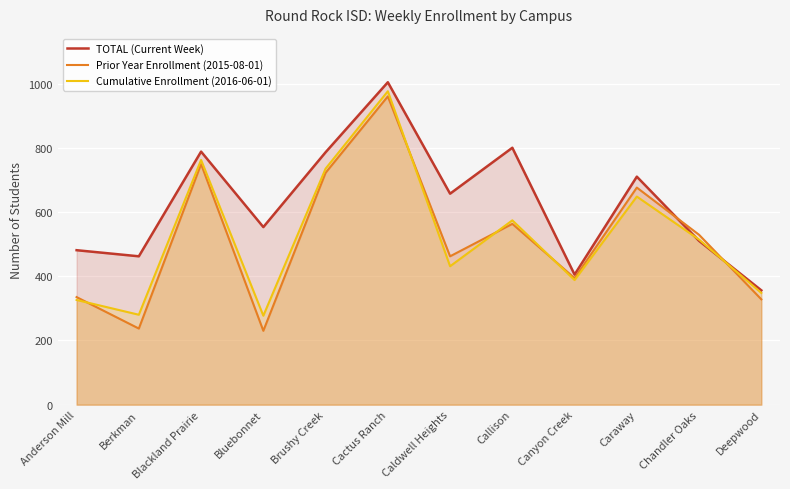

What is the minimum value for TOTAL (Current Week)?

356